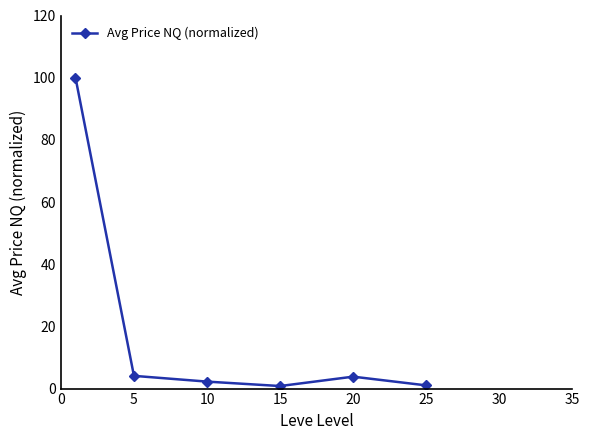

What is the maximum value shown in the chart?

100.0